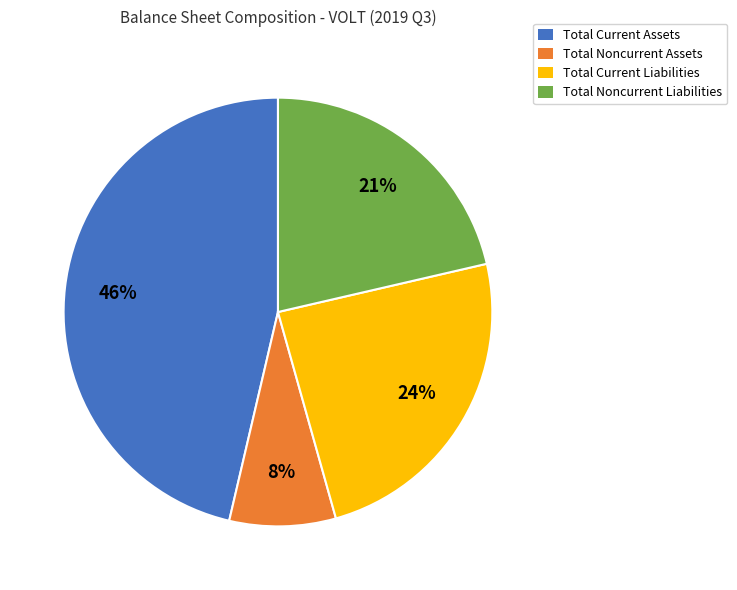

Which category has the biggest portion of the pie?

Total Current Assets